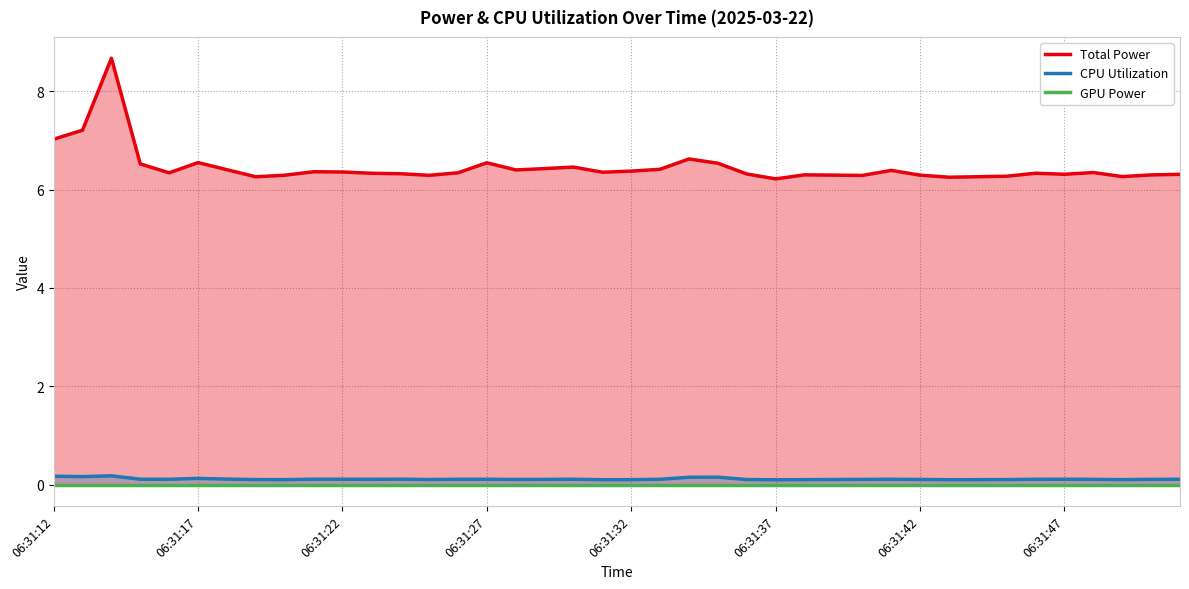

What is the approximate value of Total Power at 34?

6.3